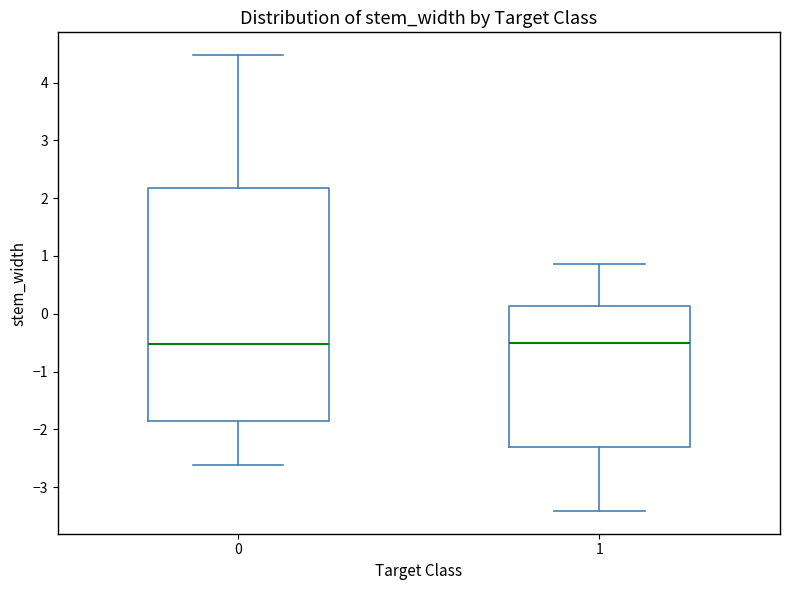

Comparing the boxes themselves (not the whiskers), which one is the tallest?

0